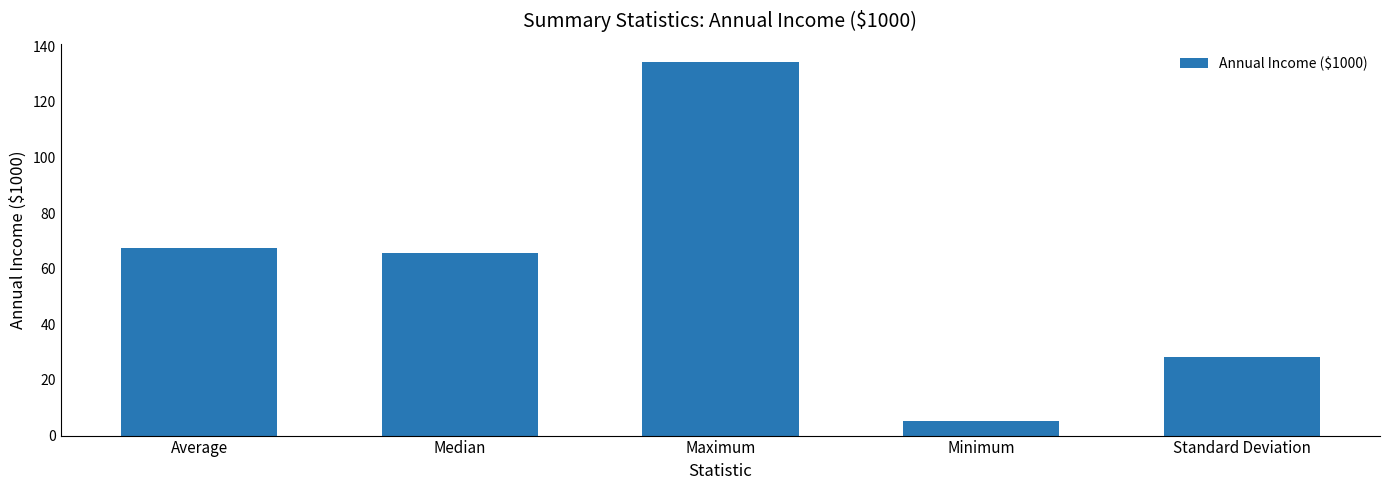

What is the difference between the maximum and minimum values?

128.8